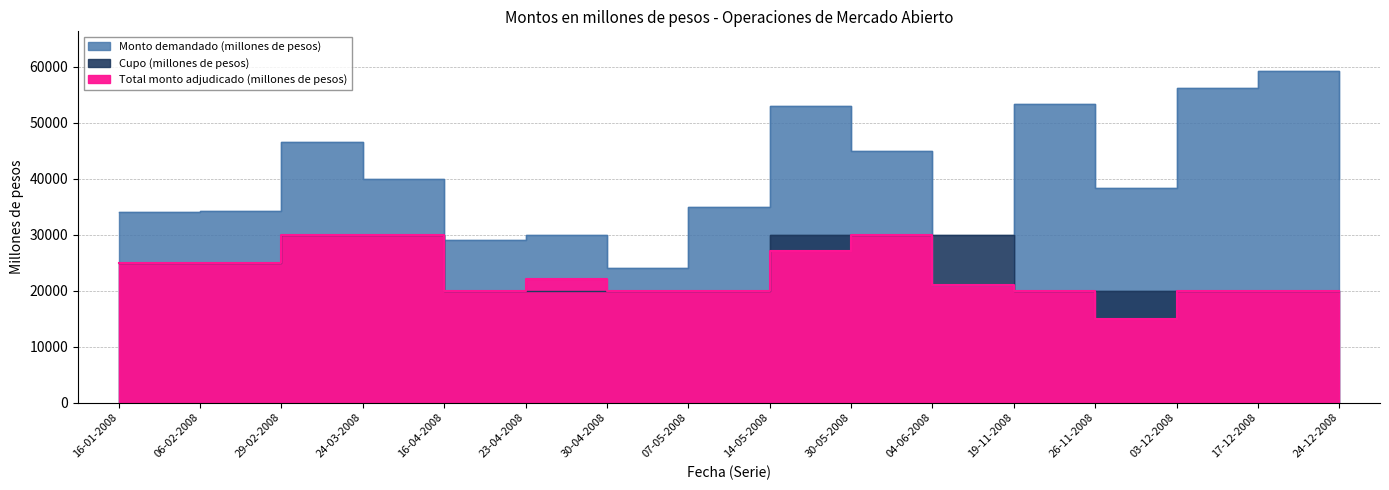

What position from the right is 07-05-2008?

9